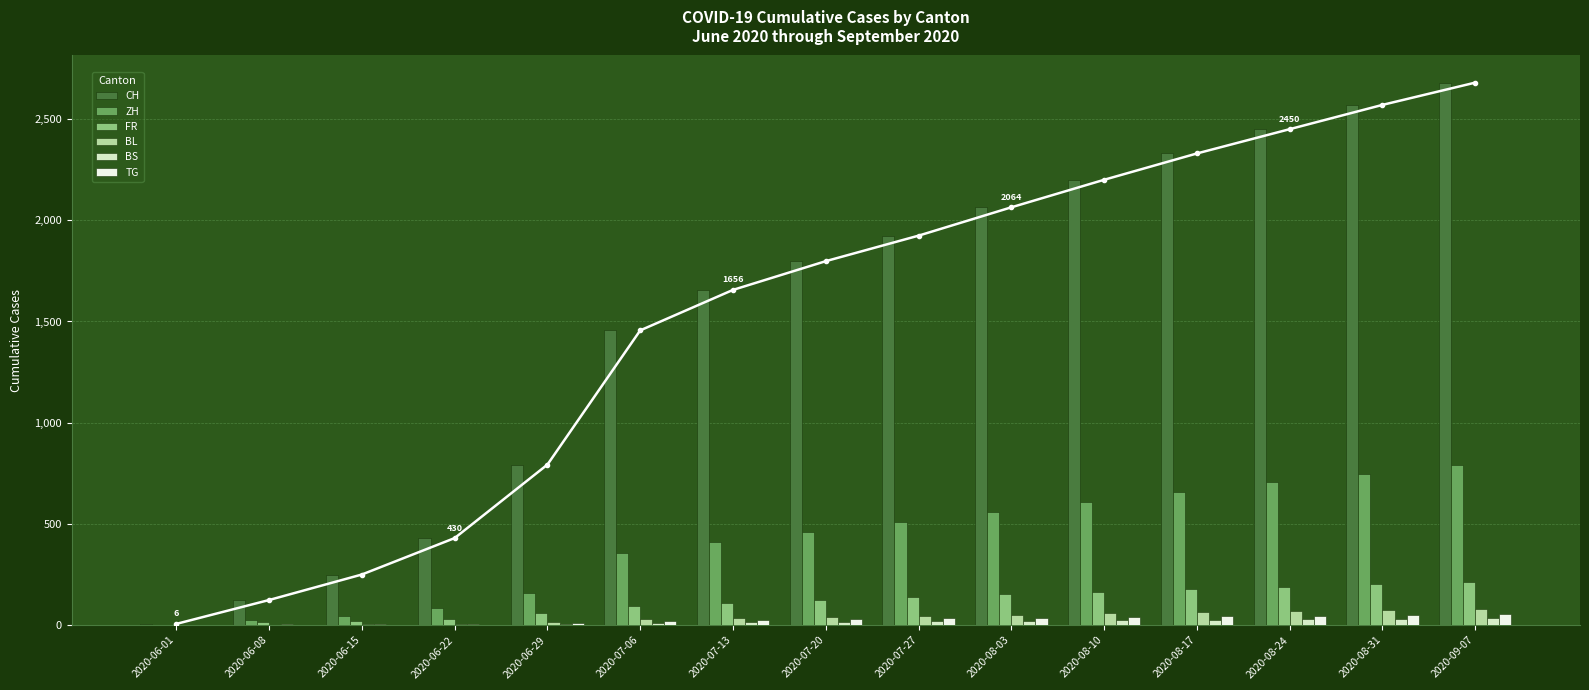

Reading right to left, extract all data points from this chart.

CH: 2020-09-07=2680	2020-08-31=2570	2020-08-24=2450	2020-08-17=2330	2020-08-10=2200	2020-08-03=2064	2020-07-27=1924	2020-07-20=1798	2020-07-13=1656	2020-07-06=1456	2020-06-29=793	2020-06-22=430	2020-06-15=250	2020-06-08=124	2020-06-01=6
ZH: 2020-09-07=790	2020-08-31=748	2020-08-24=705	2020-08-17=660	2020-08-10=610	2020-08-03=560	2020-07-27=510	2020-07-20=460	2020-07-13=410	2020-07-06=356	2020-06-29=161	2020-06-22=83	2020-06-15=45	2020-06-08=23	2020-06-01=0
FR: 2020-09-07=213	2020-08-31=202	2020-08-24=190	2020-08-17=178	2020-08-10=165	2020-08-03=152	2020-07-27=138	2020-07-20=125	2020-07-13=110	2020-07-06=94	2020-06-29=61	2020-06-22=32	2020-06-15=22	2020-06-08=13	2020-06-01=0
BL: 2020-09-07=78	2020-08-31=73	2020-08-24=68	2020-08-17=63	2020-08-10=58	2020-08-03=52	2020-07-27=46	2020-07-20=40	2020-07-13=35	2020-07-06=29	2020-06-29=17	2020-06-22=7	2020-06-15=4	2020-06-08=3	2020-06-01=1
BS: 2020-09-07=33	2020-08-31=31	2020-08-24=29	2020-08-17=27	2020-08-10=25	2020-08-03=22	2020-07-27=20	2020-07-20=17	2020-07-13=15	2020-07-06=12	2020-06-29=7	2020-06-22=7	2020-06-15=5	2020-06-08=4	2020-06-01=0
TG: 2020-09-07=53	2020-08-31=50	2020-08-24=47	2020-08-17=44	2020-08-10=41	2020-08-03=37	2020-07-27=33	2020-07-20=29	2020-07-13=25	2020-07-06=21	2020-06-29=11	2020-06-22=2	2020-06-15=1	2020-06-08=1	2020-06-01=0